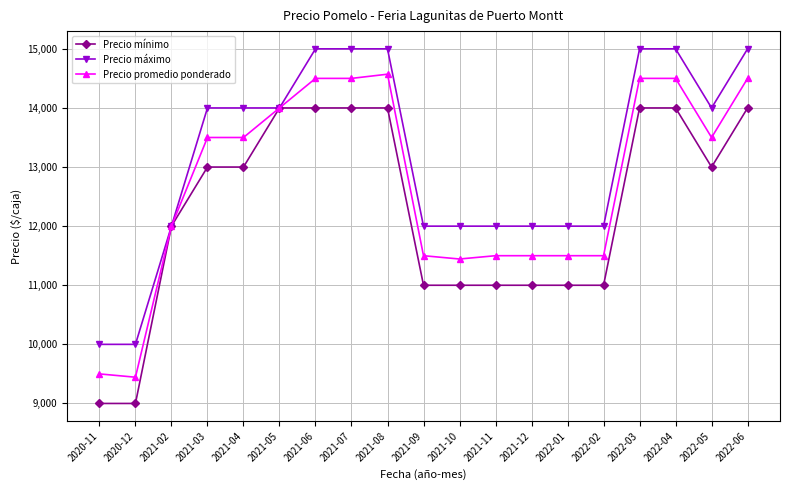

What is the difference between the highest and lowest values at 2022-01?

1000